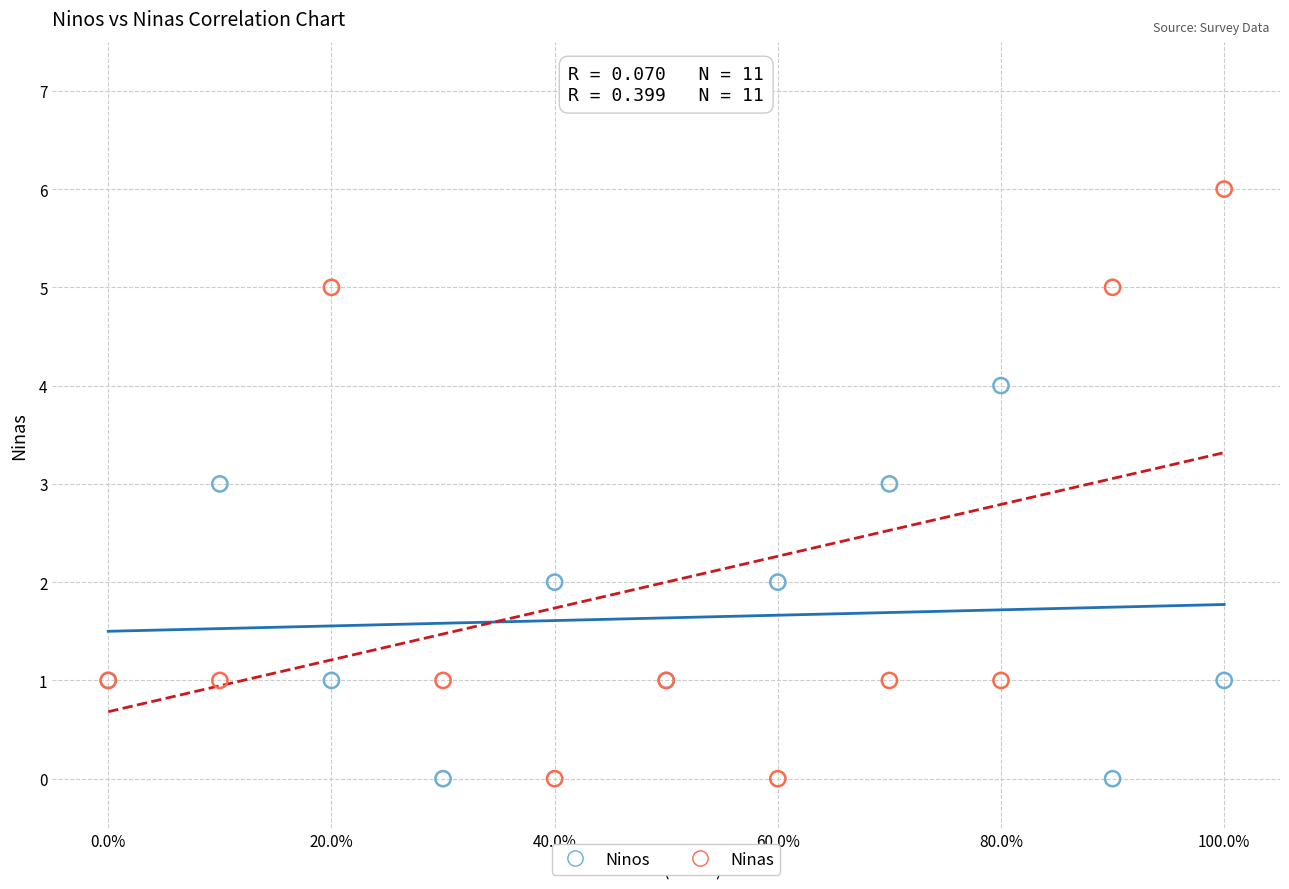

What are all the series names shown in the legend?

Ninos, Ninas